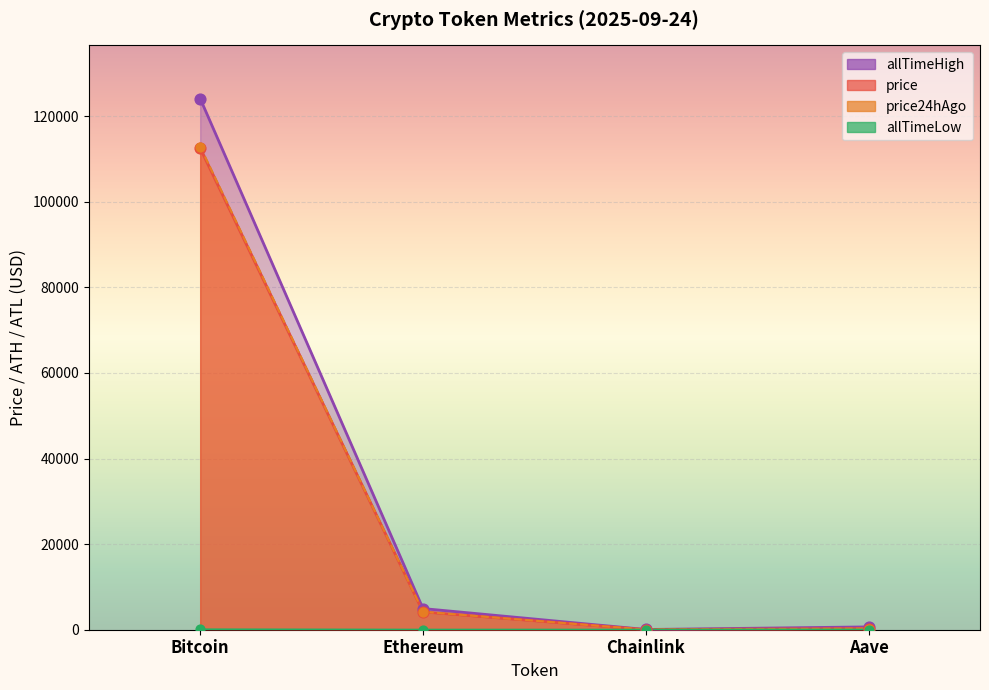

Which series has the largest total across all categories?

allTimeHigh